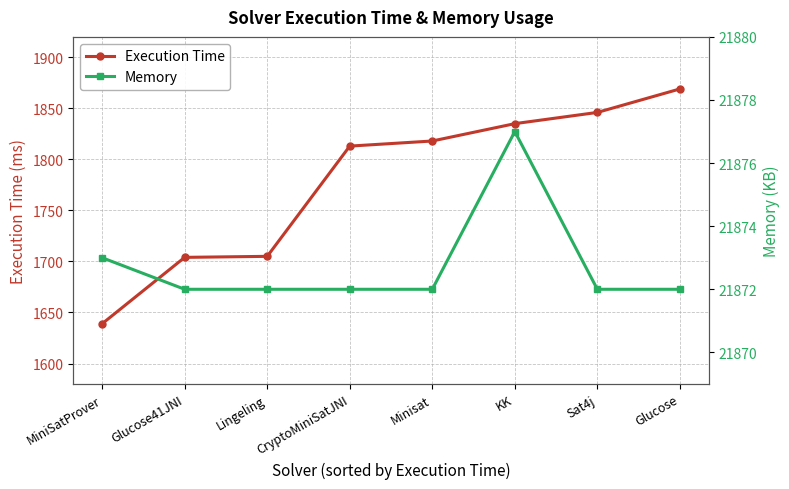

Reading left to right, what are all the values shown in this chart?

Execution Time: MiniSatProver=1639	Glucose41JNI=1704	Lingeling=1705	CryptoMiniSatJNI=1813	Minisat=1818	KK=1835	Sat4j=1846	Glucose=1869
Memory: MiniSatProver=21873	Glucose41JNI=21872	Lingeling=21872	CryptoMiniSatJNI=21872	Minisat=21872	KK=21877	Sat4j=21872	Glucose=21872